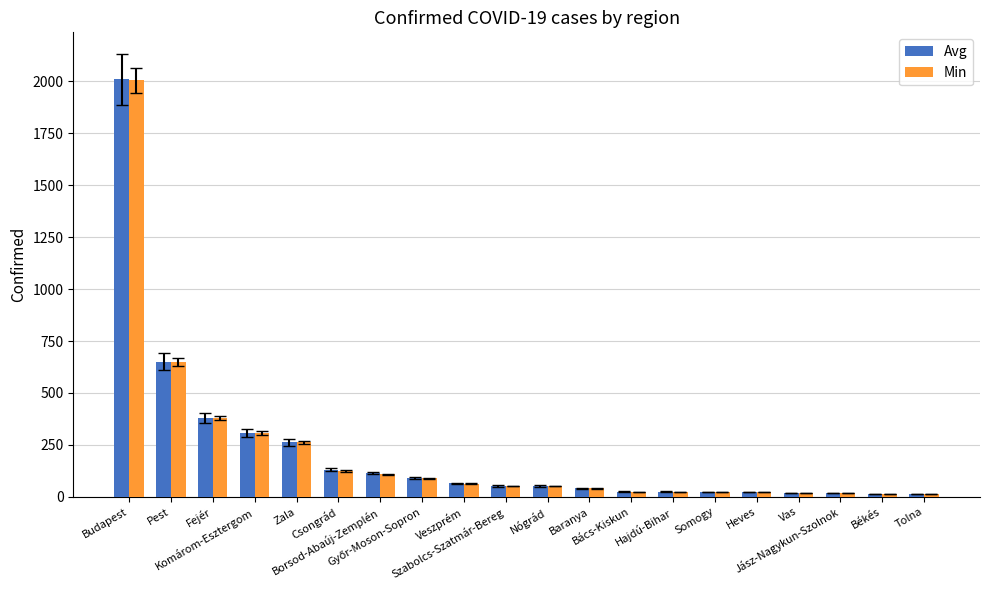

What are all the series names shown in the legend?

Avg, Min